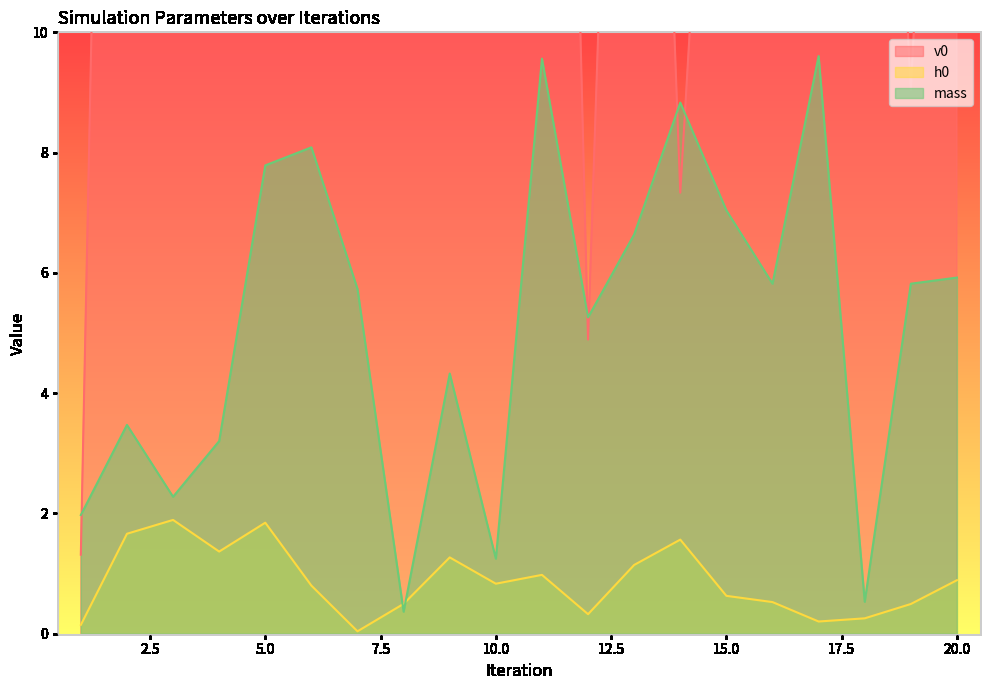

What is the minimum value for mass?

0.4